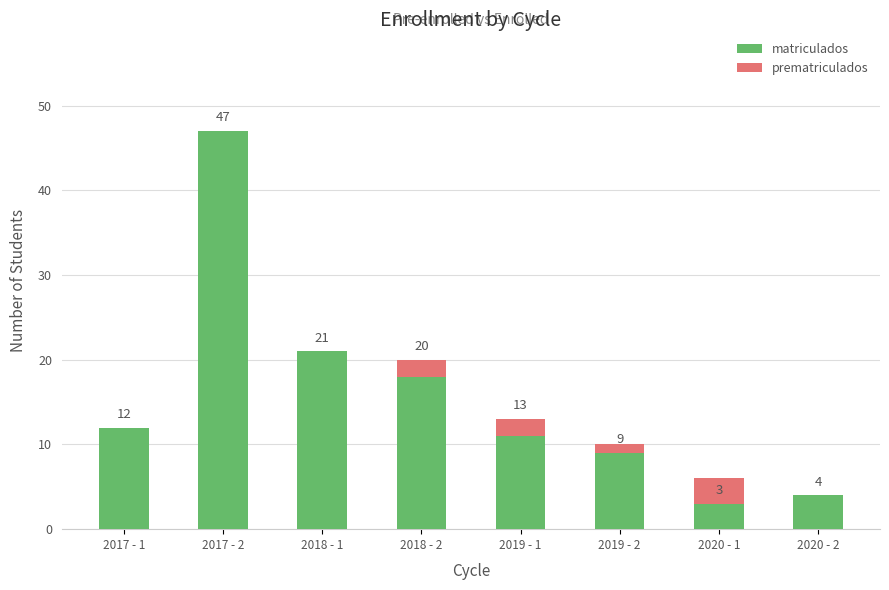

Is it true that prematriculados equals 3 at 2017 - 1?

False